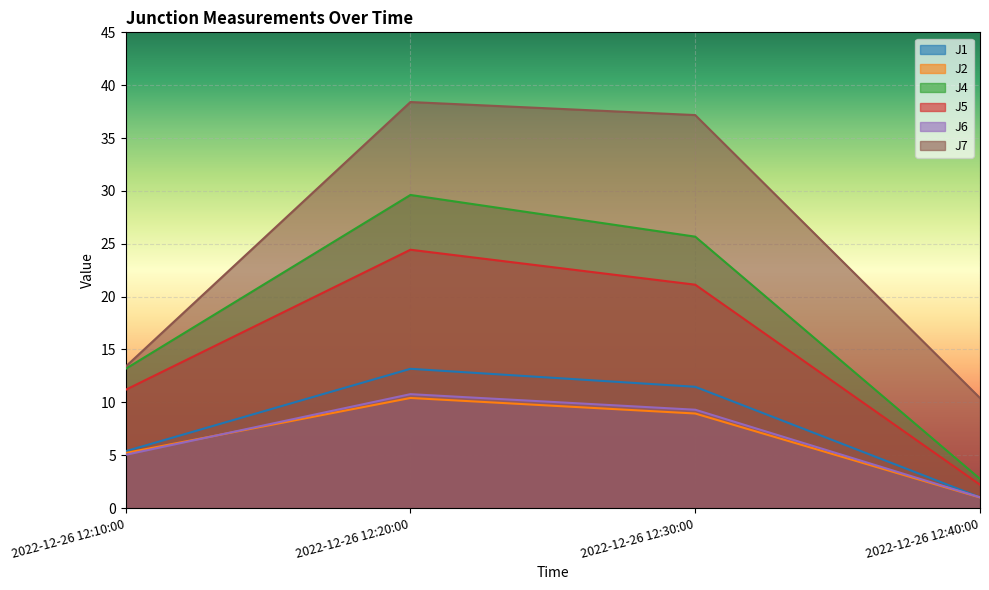

In J6, how many points are higher than both neighbors (excluding endpoints)?

1